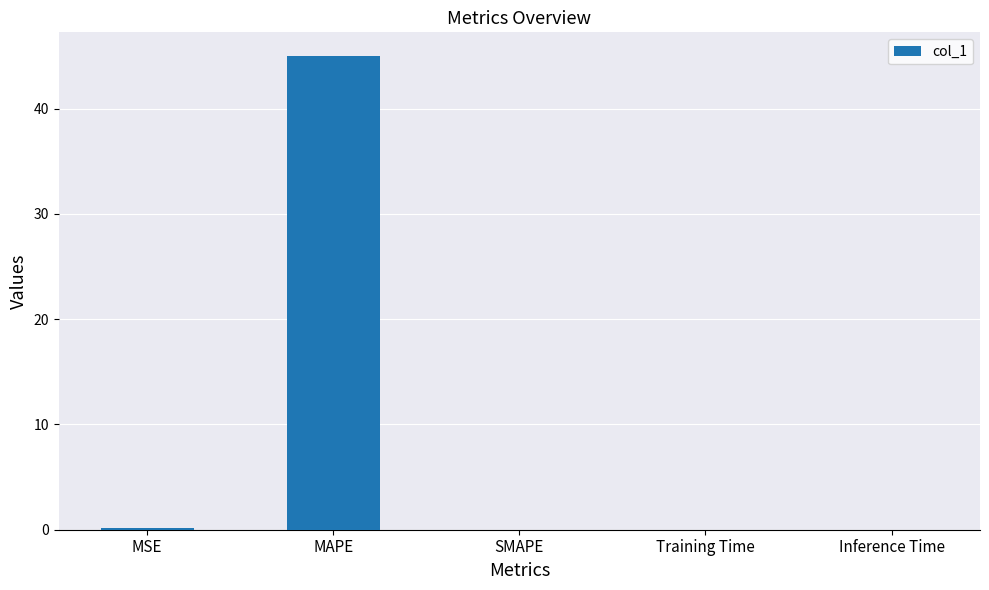

Is it true that the value at MSE is 0.1?

True